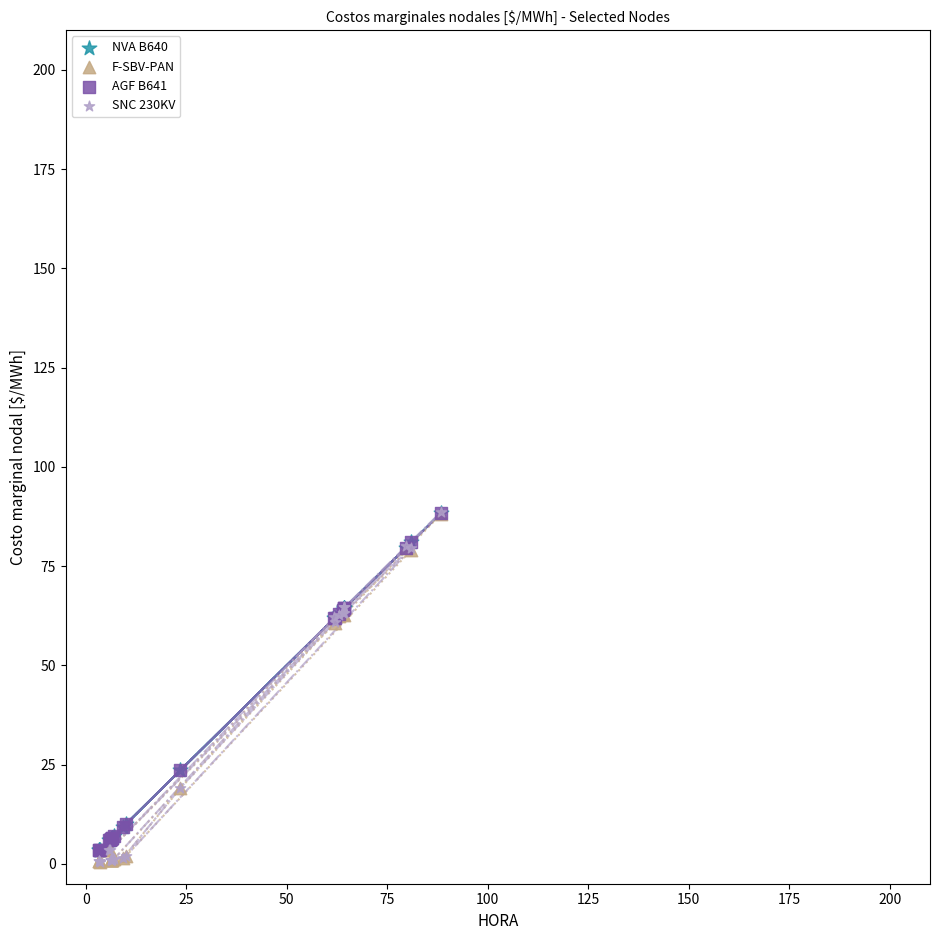

What are all the series names shown in the legend?

NVA B640, F-SBV-PAN, AGF B641, SNC 230KV